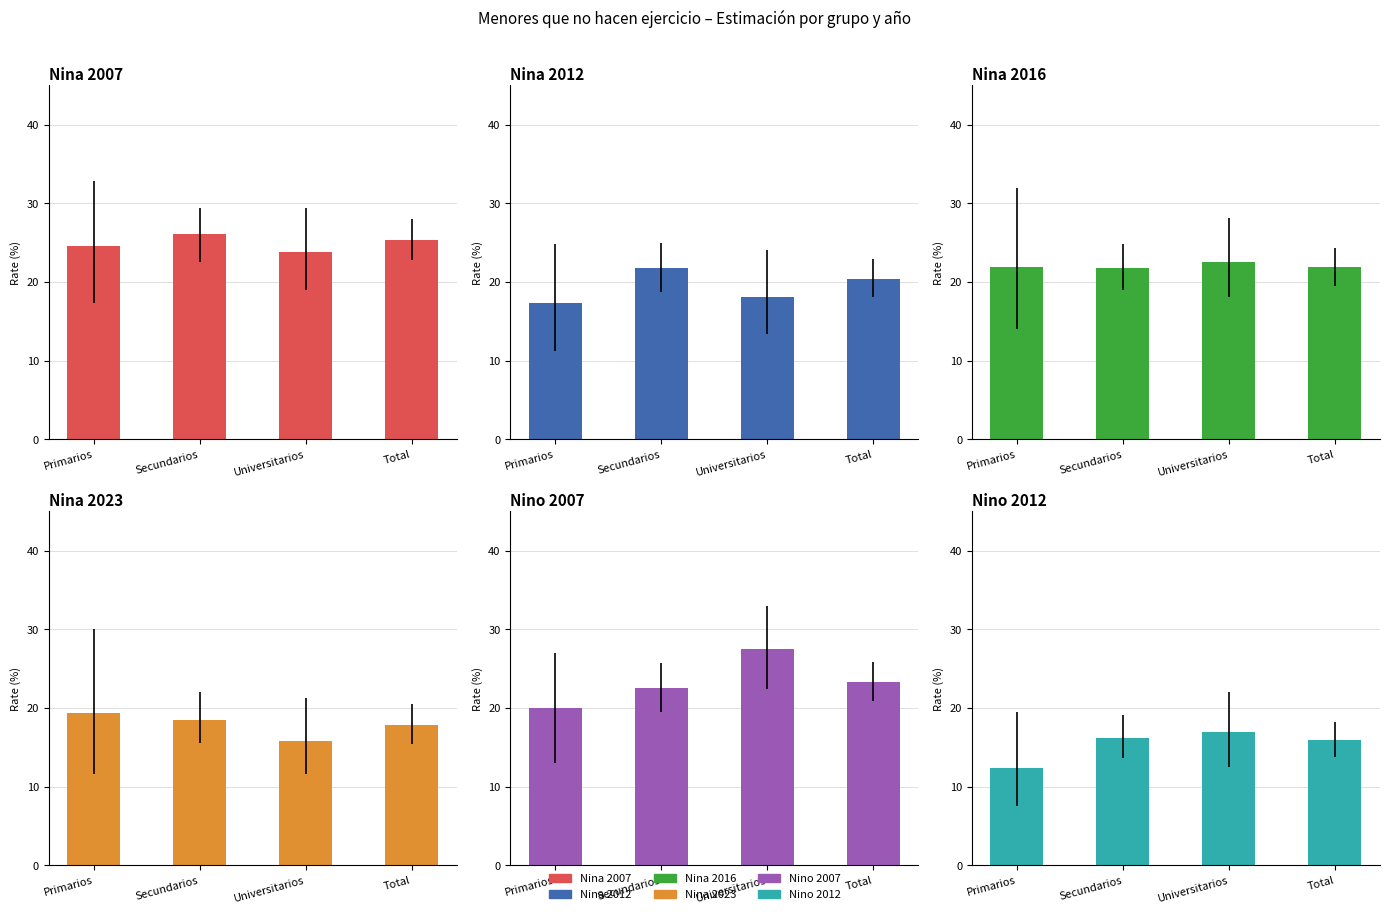

What is the difference between the Nina 2007 values at Secundarios and Total?

0.8